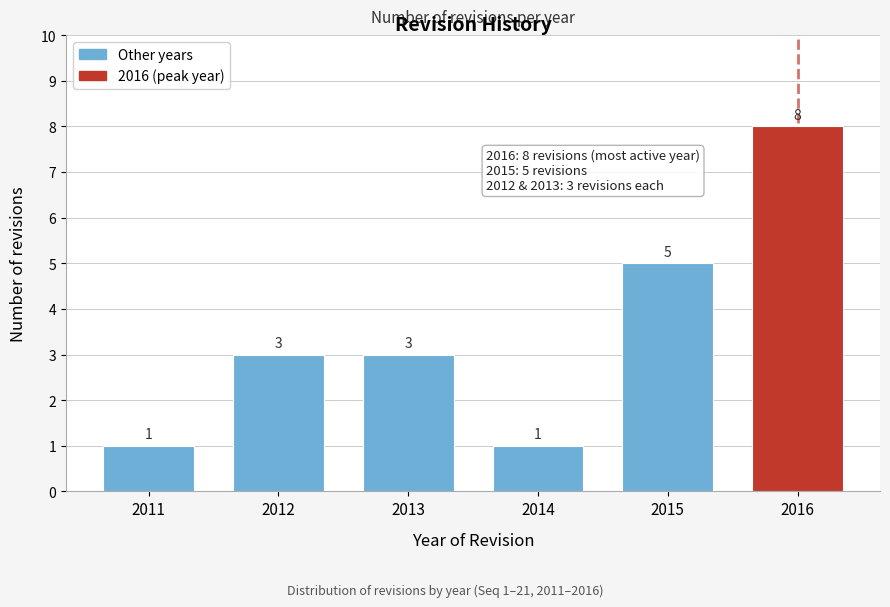

Reading left to right, what are all the values shown in this chart?

1	3	3	1	5	8